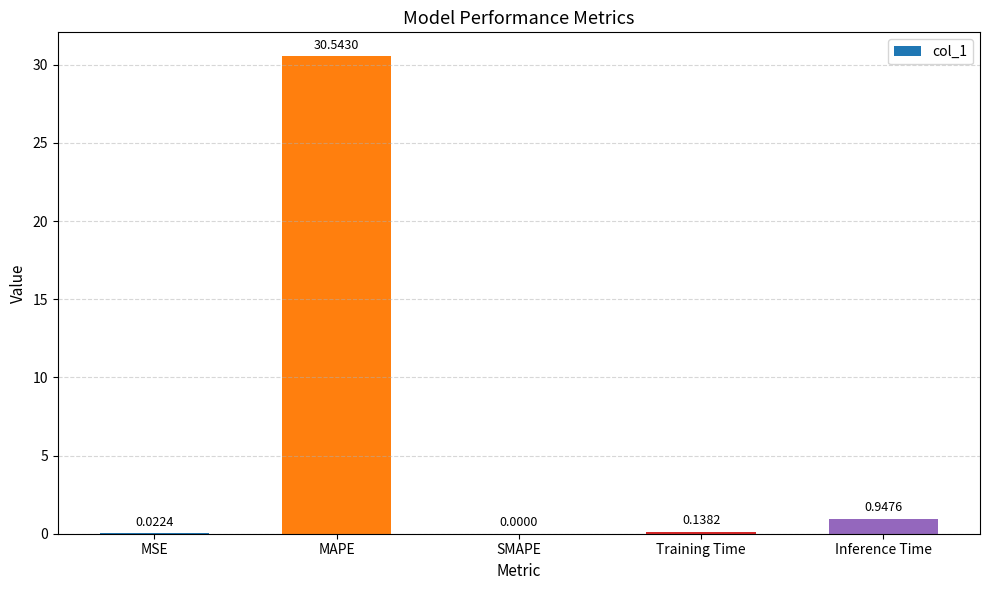

At which category does the chart reach its peak across all series?

MAPE